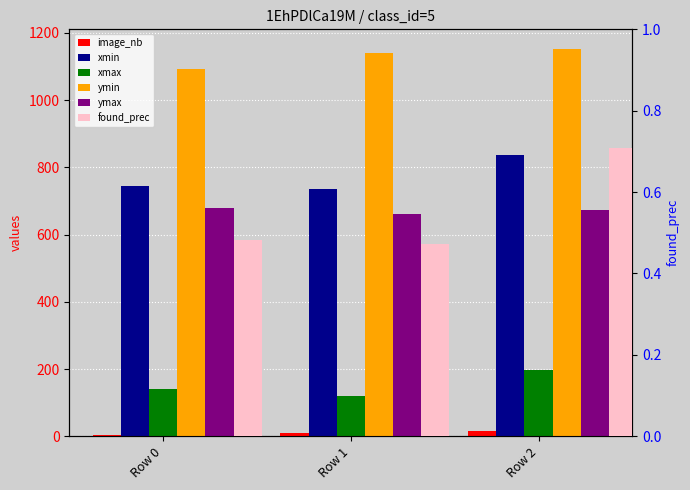

What is the value of the found_prec bar at the 3rd from the left?

0.7